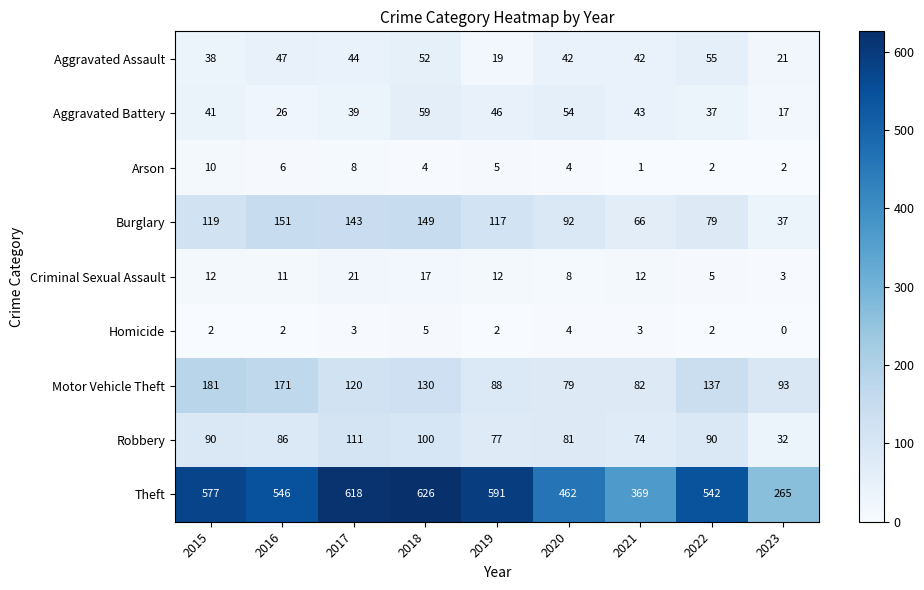

What is the average value of the Criminal Sexual Assault series?

11